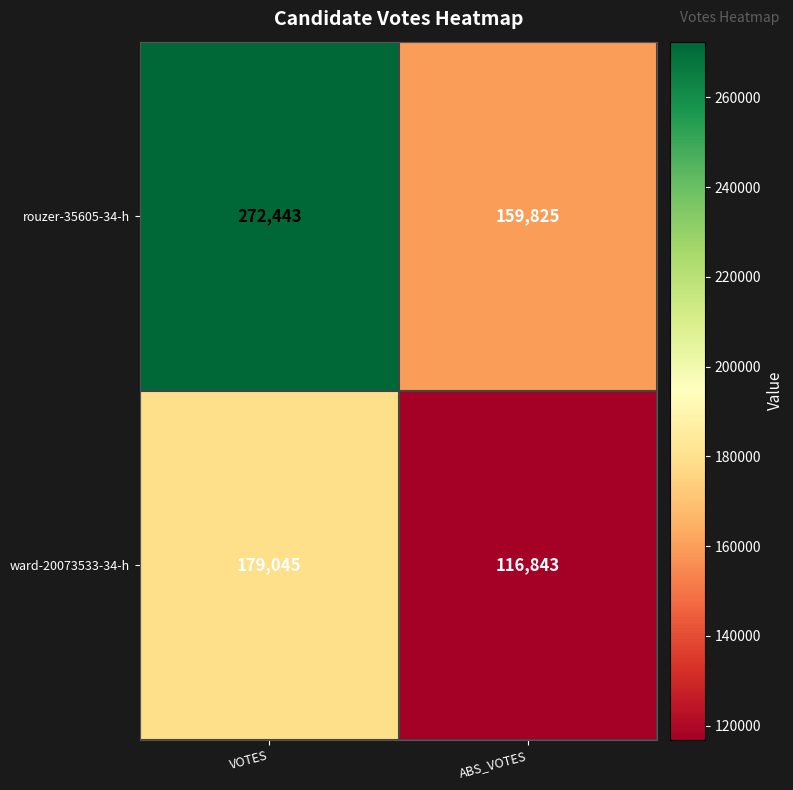

What is the total value across all series at VOTES?

451488